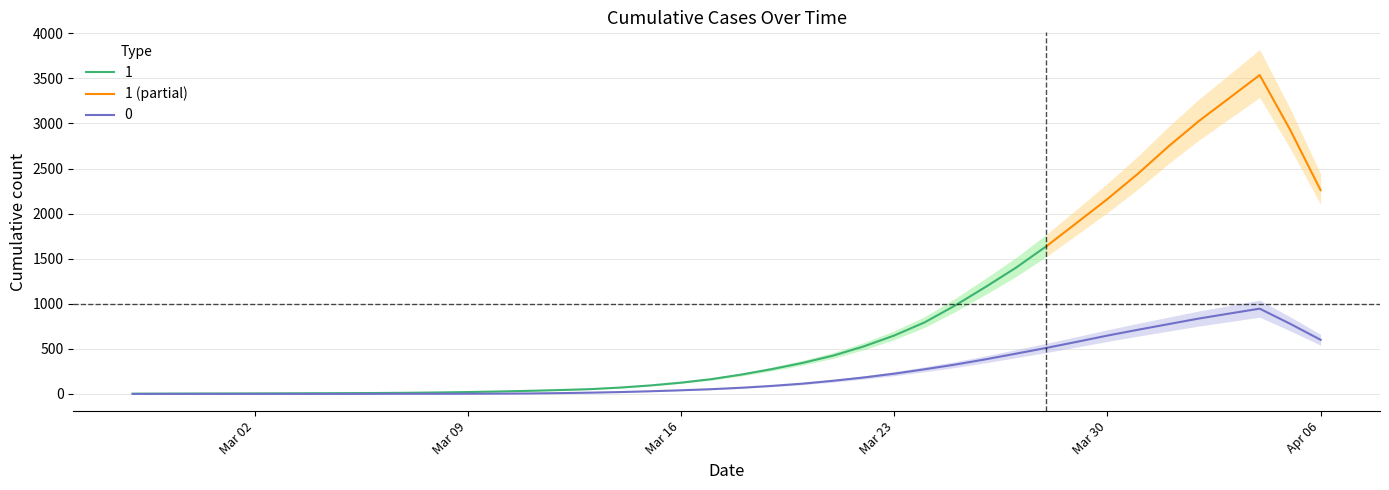

What is the lowest value of the 1 (partial) series?

1639.0